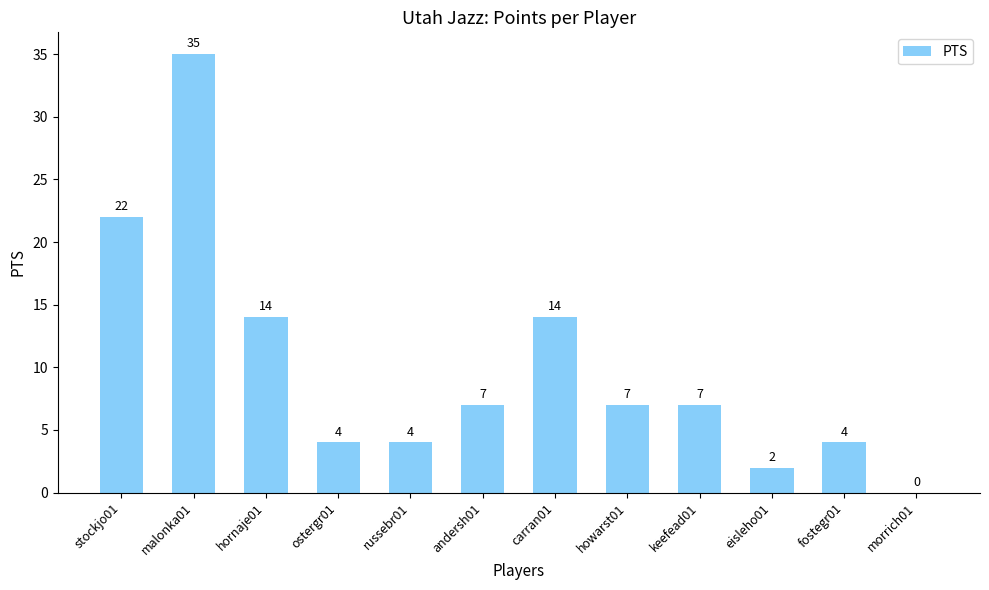

Between morrich01 and keefead01, which is larger?

keefead01